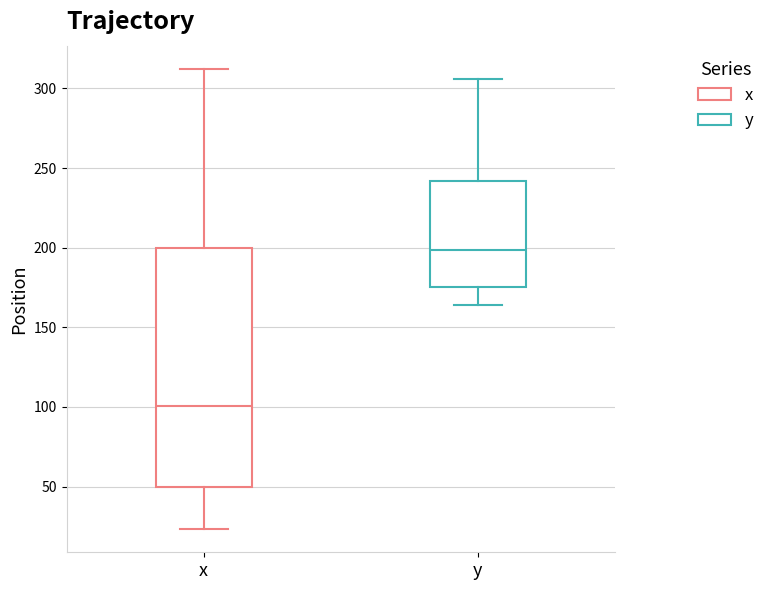

Reading left to right, transcribe this box plot: for each box, give where its median line is, the range the box spans, and where its two whiskers end, as read against the y-axis. The values are not printed on the chart, so give them approximately, as read against the axis.

x: median 100, box 50 to 200, whiskers 25 to 310
y: median 200, box 175 to 240, whiskers 165 to 305